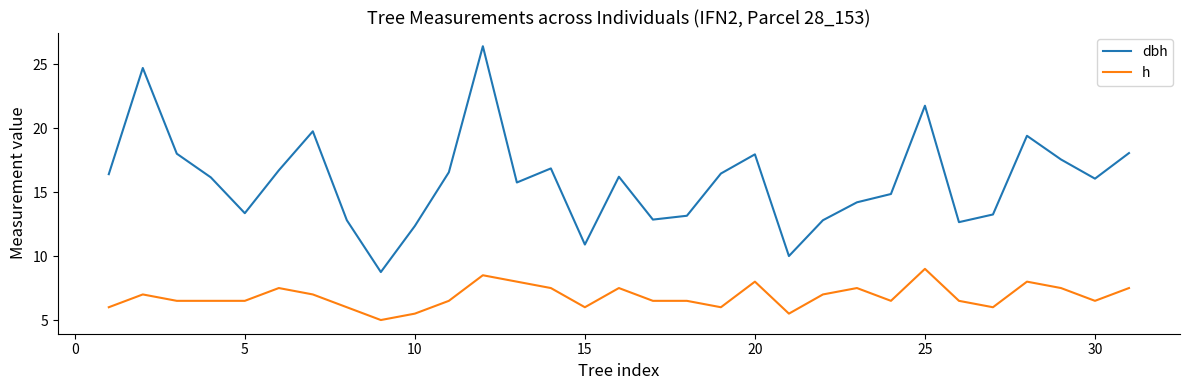

What are all the series names shown in the legend?

dbh, h